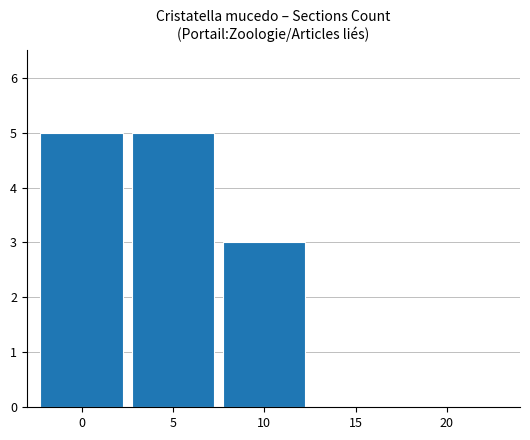

Are the bars horizontal?

No